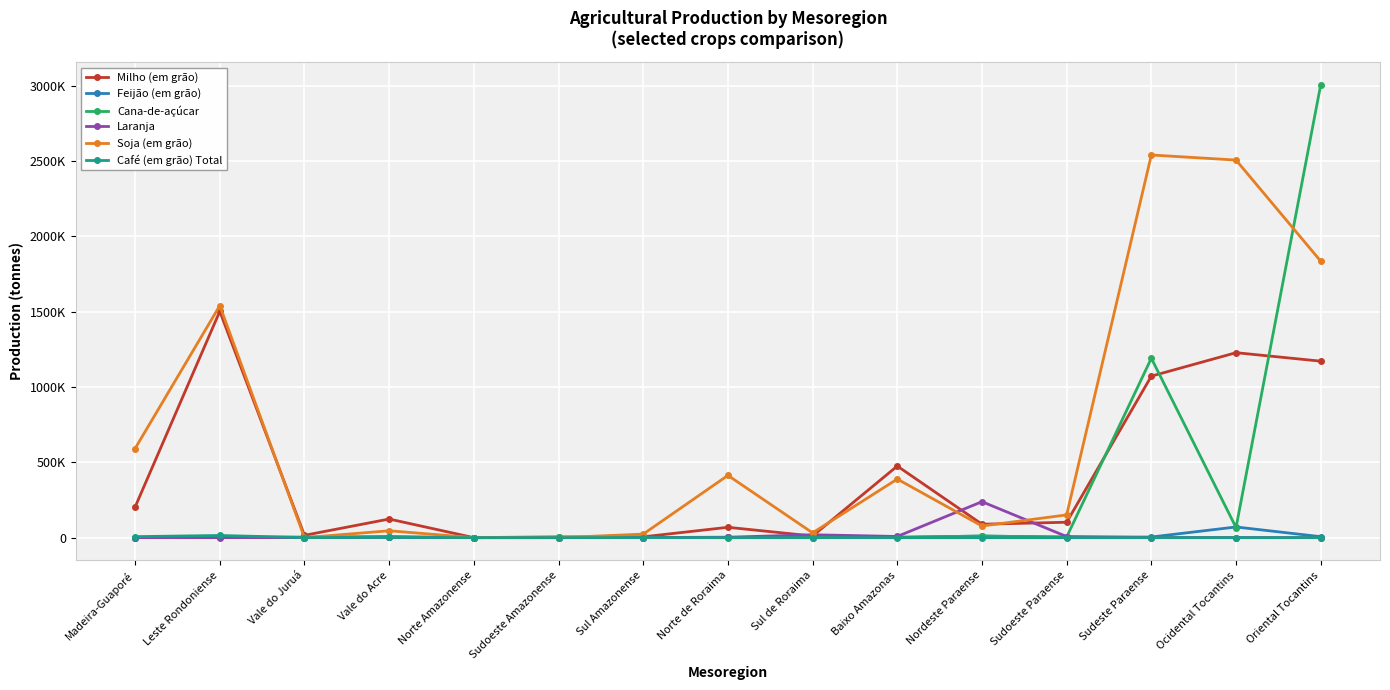

Is it true that Laranja equals 49 at Oriental Tocantins?

False